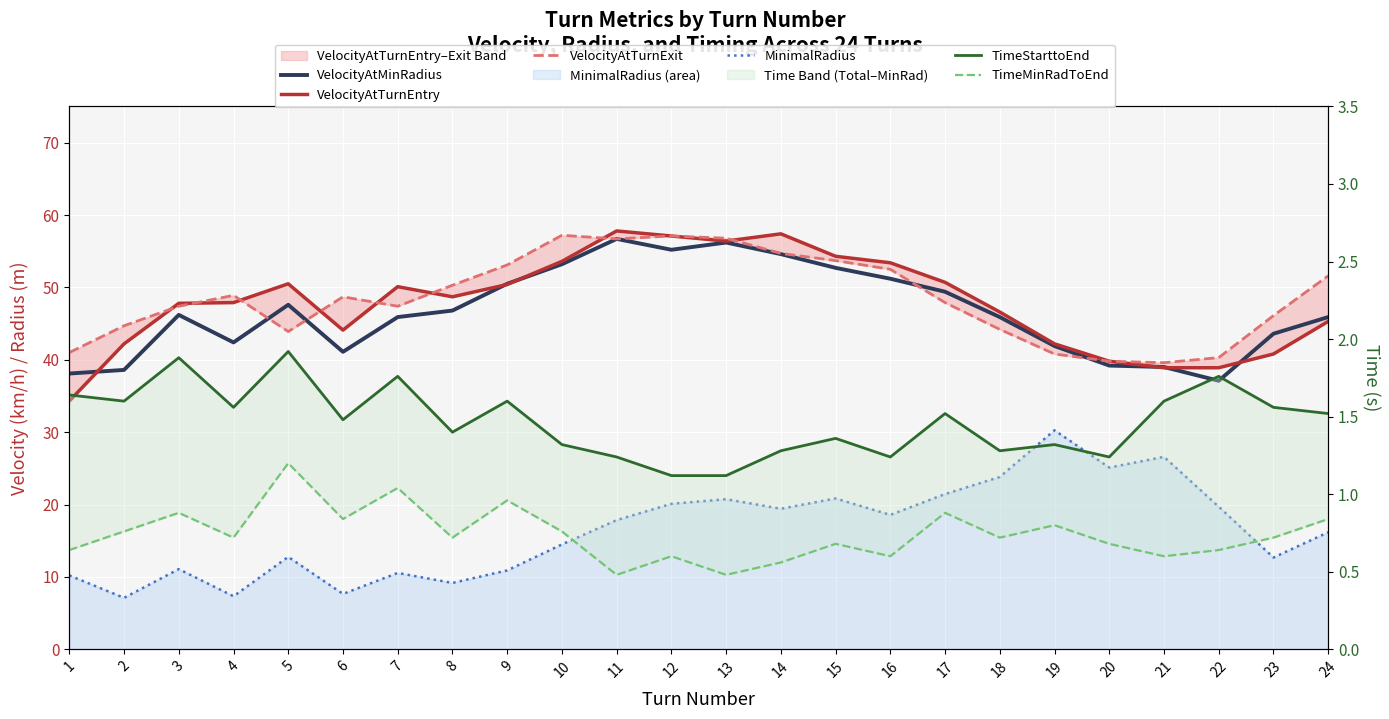

Reading right to left, what are all the values shown in this chart?

VelocityAtMinRadius: 24=45.9	23=43.6	22=37.1	21=39.0	20=39.2	19=41.9	18=45.9	17=49.4	16=51.2	15=52.7	14=54.6	13=56.2	12=55.2	11=56.7	10=53.2	9=50.5	8=46.8	7=45.9	6=41.1	5=47.6	4=42.4	3=46.2	2=38.6	1=38.1
VelocityAtTurnEntry: 24=45.3	23=40.8	22=38.9	21=38.9	20=39.8	19=42.2	18=46.6	17=50.7	16=53.4	15=54.3	14=57.4	13=56.4	12=57.1	11=57.8	10=53.6	9=50.4	8=48.7	7=50.1	6=44.1	5=50.5	4=47.9	3=47.8	2=42.2	1=34.3
VelocityAtTurnExit: 24=51.6	23=46.1	22=40.3	21=39.6	20=39.8	19=40.8	18=44.2	17=47.9	16=52.5	15=53.7	14=54.7	13=56.8	12=57.1	11=56.7	10=57.2	9=53.1	8=50.3	7=47.4	6=48.7	5=43.9	4=48.9	3=47.4	2=44.7	1=41.0
MinimalRadius: 24=16.2	23=12.7	22=19.7	21=26.6	20=25.1	19=30.3	18=23.8	17=21.4	16=18.6	15=20.8	14=19.4	13=20.7	12=20.1	11=17.9	10=14.5	9=10.9	8=9.2	7=10.6	6=7.7	5=12.8	4=7.3	3=11.1	2=7.1	1=10.2
TimeStarttoEnd: 24=1.5	23=1.6	22=1.8	21=1.6	20=1.2	19=1.3	18=1.3	17=1.5	16=1.2	15=1.4	14=1.3	13=1.1	12=1.1	11=1.2	10=1.3	9=1.6	8=1.4	7=1.8	6=1.5	5=1.9	4=1.6	3=1.9	2=1.6	1=1.6
TimeMinRadToEnd: 24=0.8	23=0.7	22=0.6	21=0.6	20=0.7	19=0.8	18=0.7	17=0.9	16=0.6	15=0.7	14=0.6	13=0.5	12=0.6	11=0.5	10=0.8	9=1.0	8=0.7	7=1.0	6=0.8	5=1.2	4=0.7	3=0.9	2=0.8	1=0.6